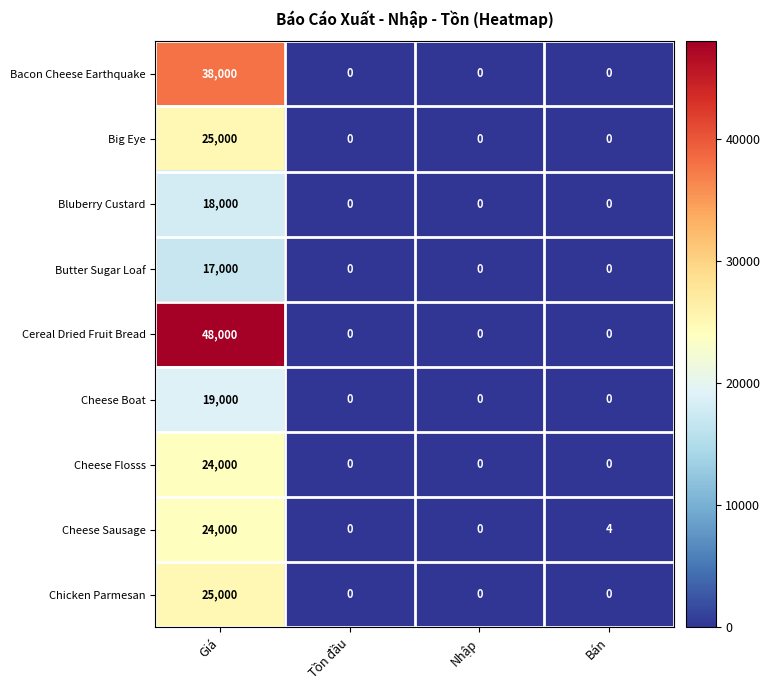

Which series has the widest spread of values?

Cereal Dried Fruit Bread